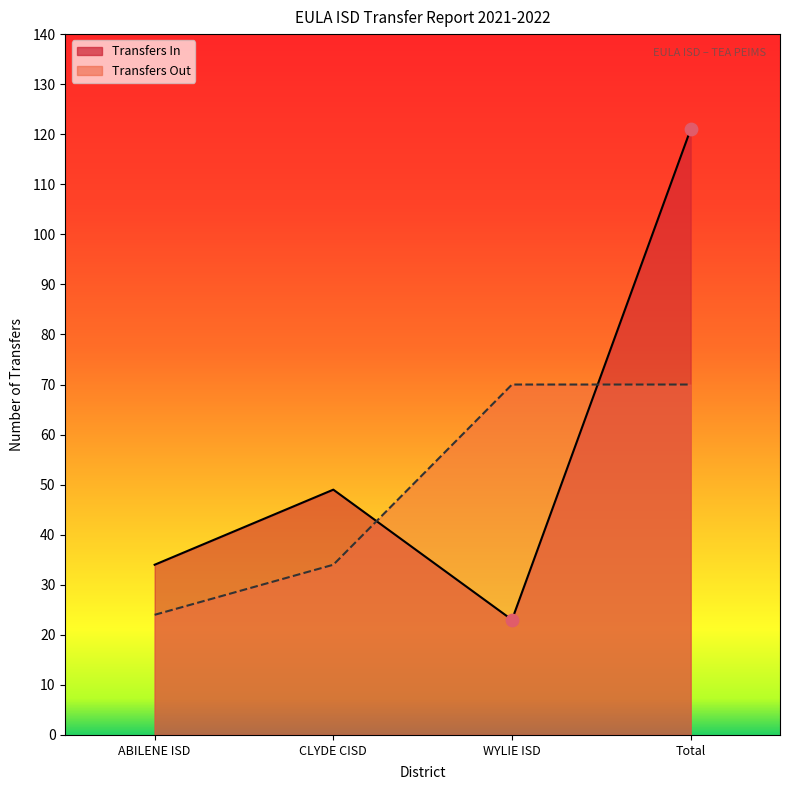

Which series has the largest Y range (max minus min)?

Transfers In